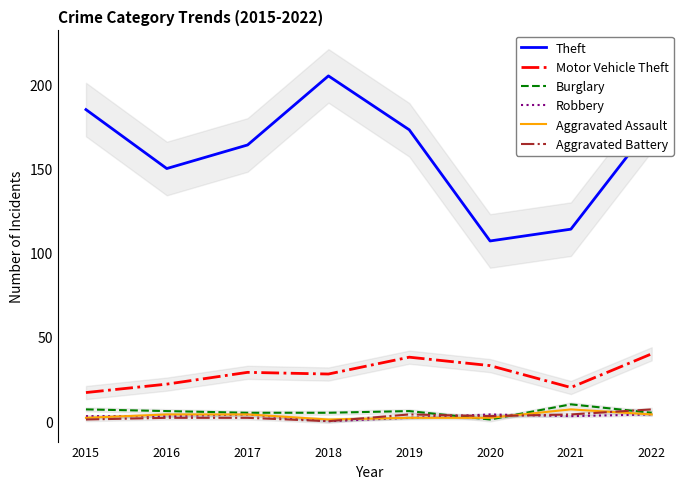

The Aggravated Battery series shows 2 at 2016. True or false?

True